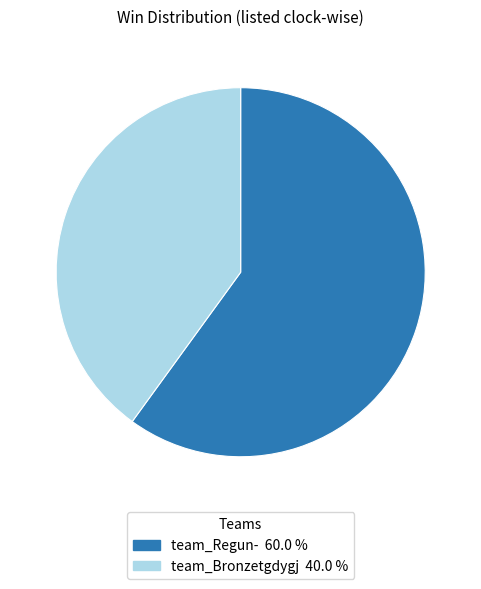

Is there a majority slice in this chart?

Yes